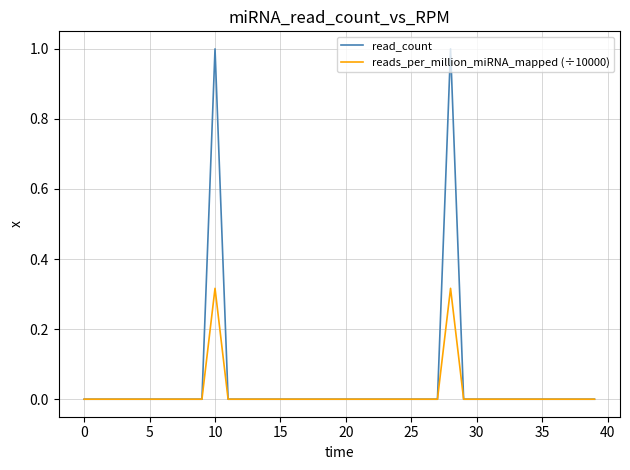

What is the sum of all reads_per_million_miRNA_mapped (÷10000) values?

0.6